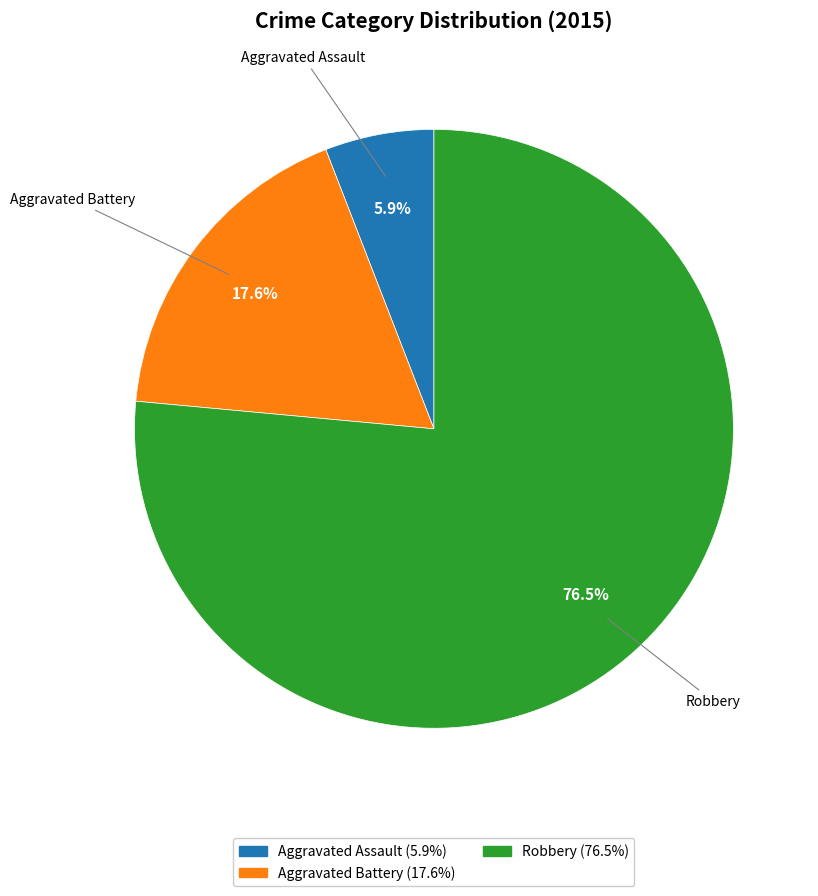

To the nearest percent, what portion does Aggravated Assault represent?

6%